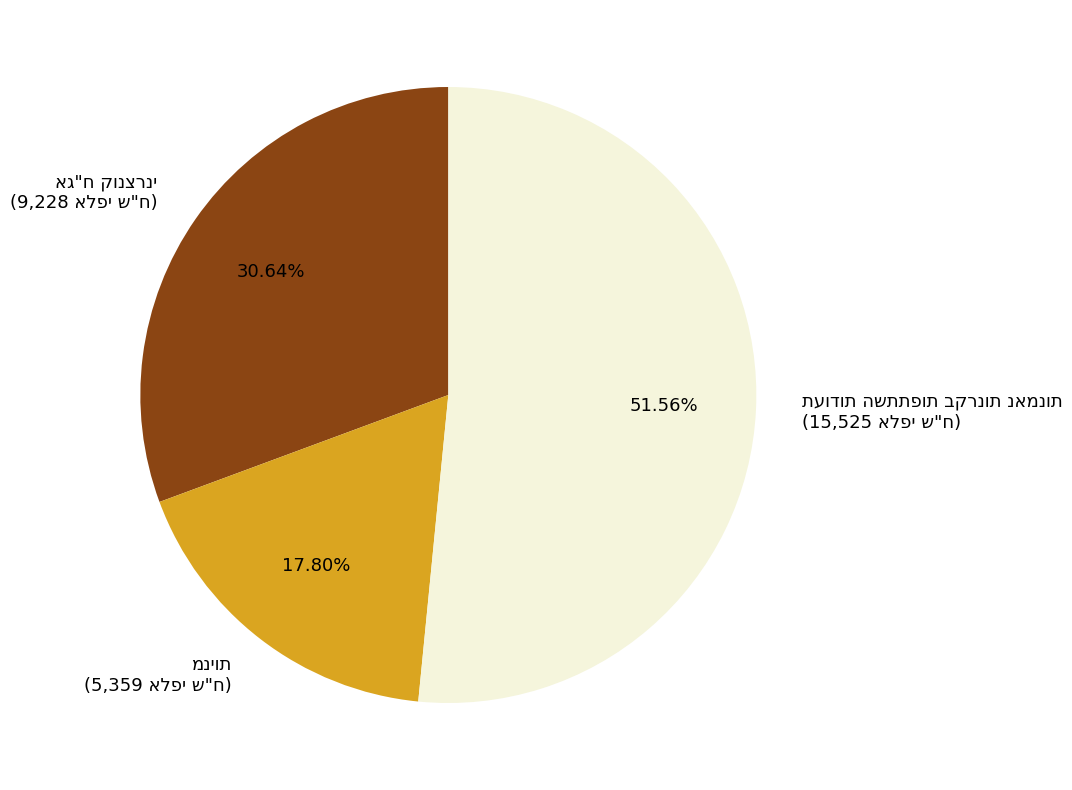

Does any single category account for the majority?

Yes